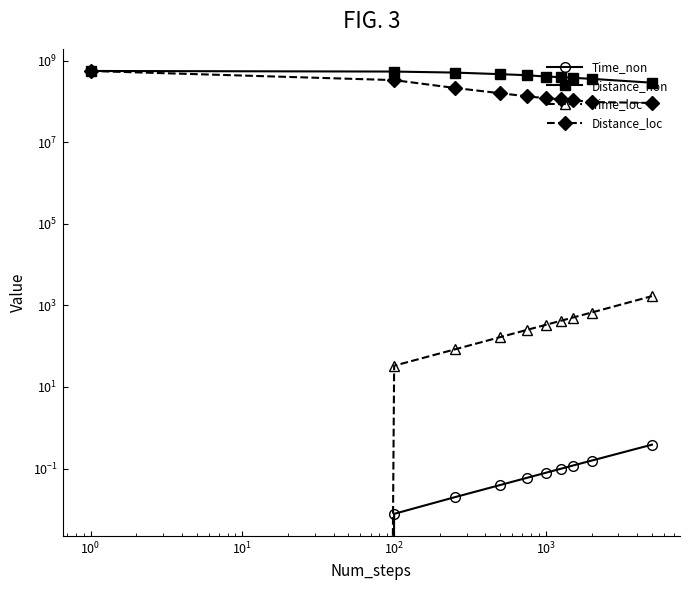

Count the number of categories in the chart.

10